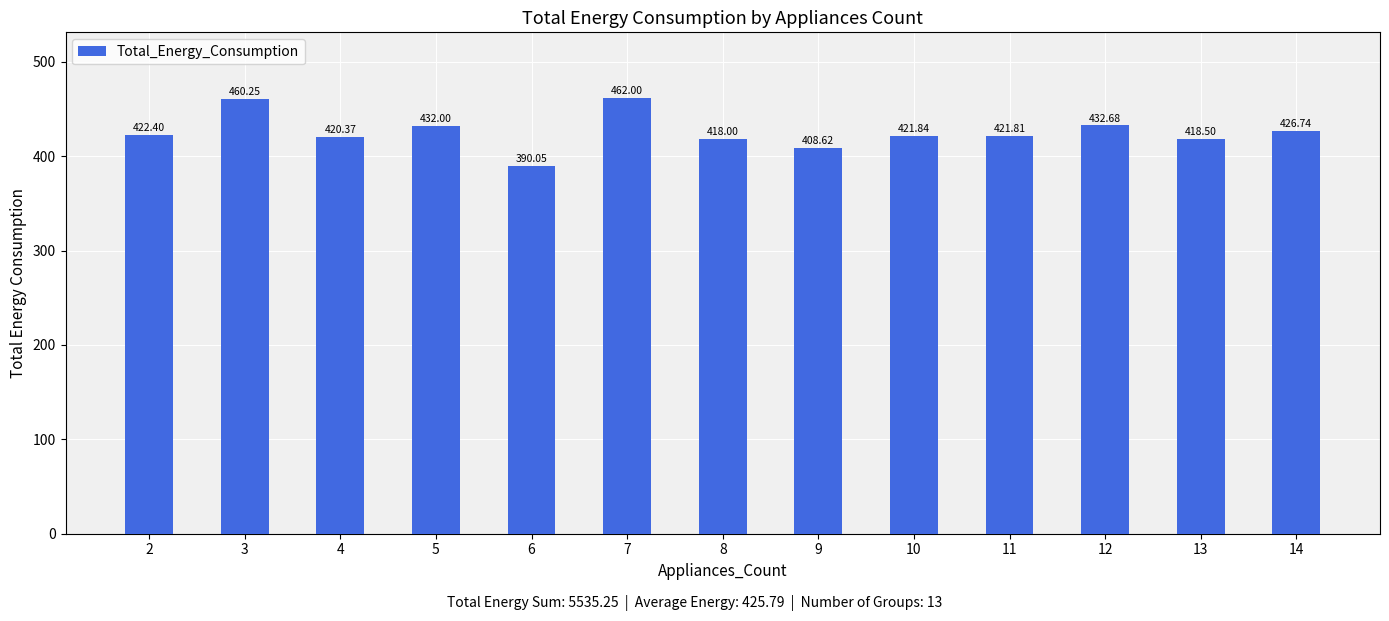

List the labels in order of value, smallest first.

6, 9, 8, 13, 4, 11, 10, 2, 14, 5, 12, 3, 7